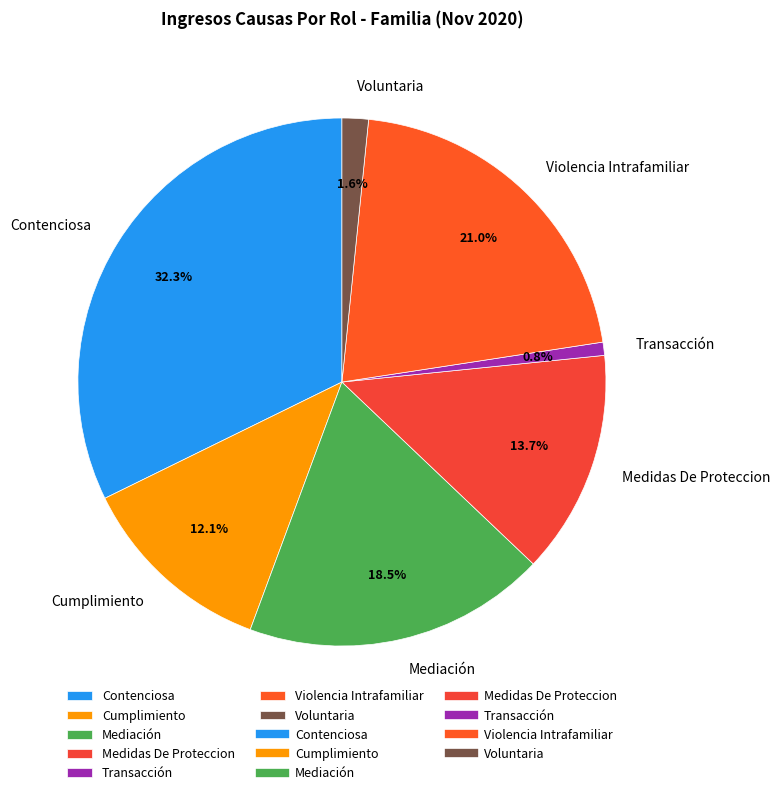

Which has a higher value, Violencia Intrafamiliar or Contenciosa?

Contenciosa